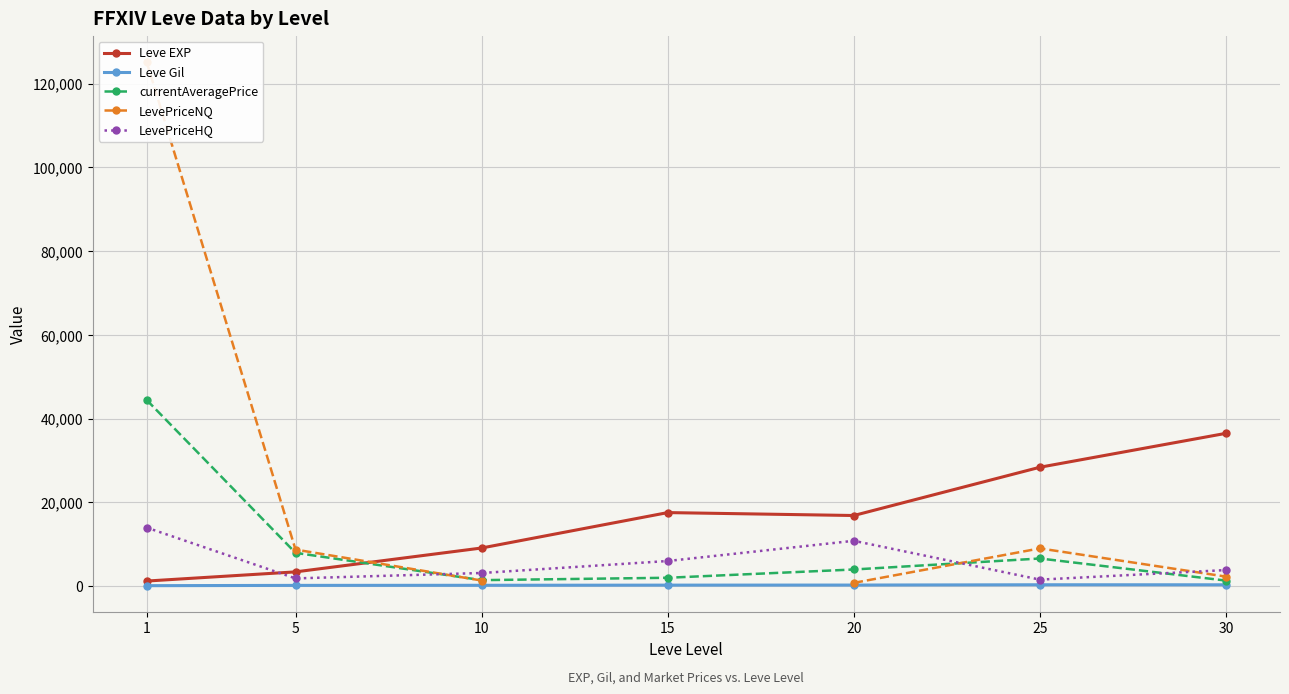

What is the difference between the highest and lowest values at 1?

125088.7